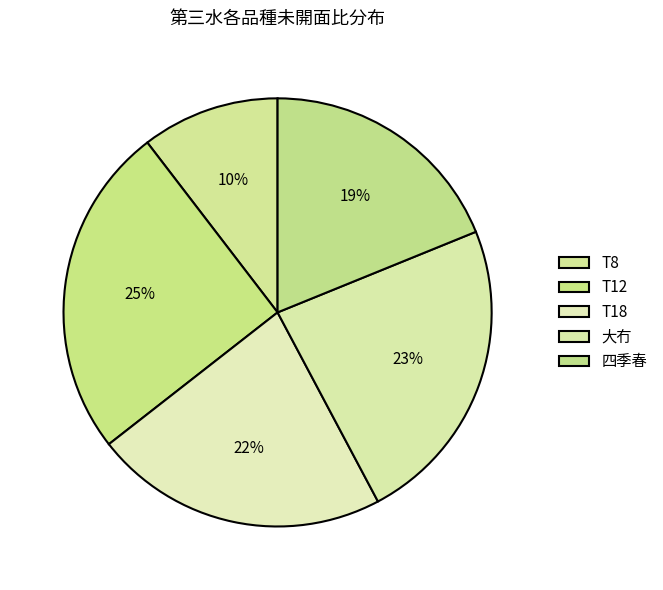

Count the number of slices in the pie.

5